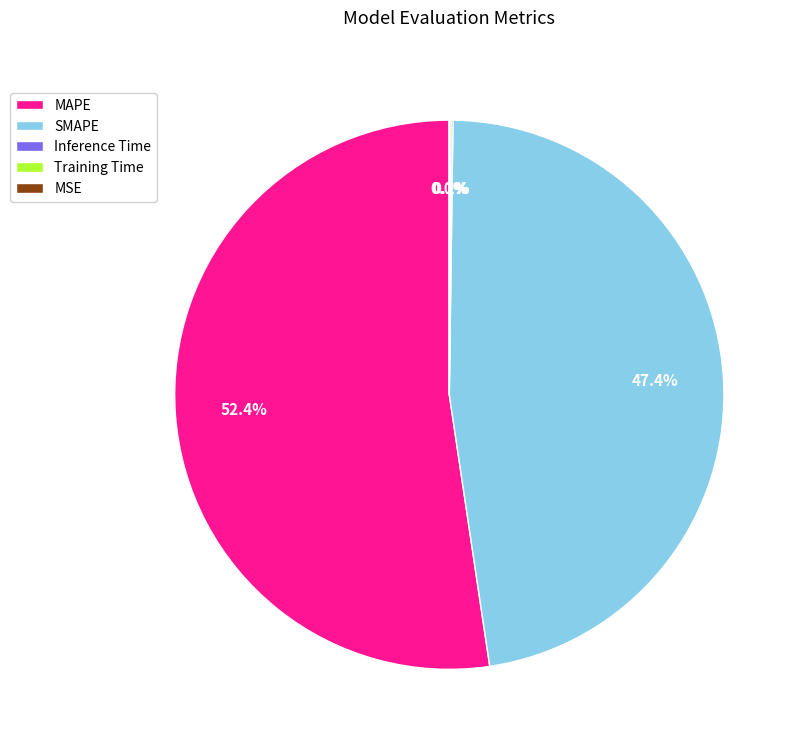

The SMAPE slice represents 47% of the pie. True or false?

True